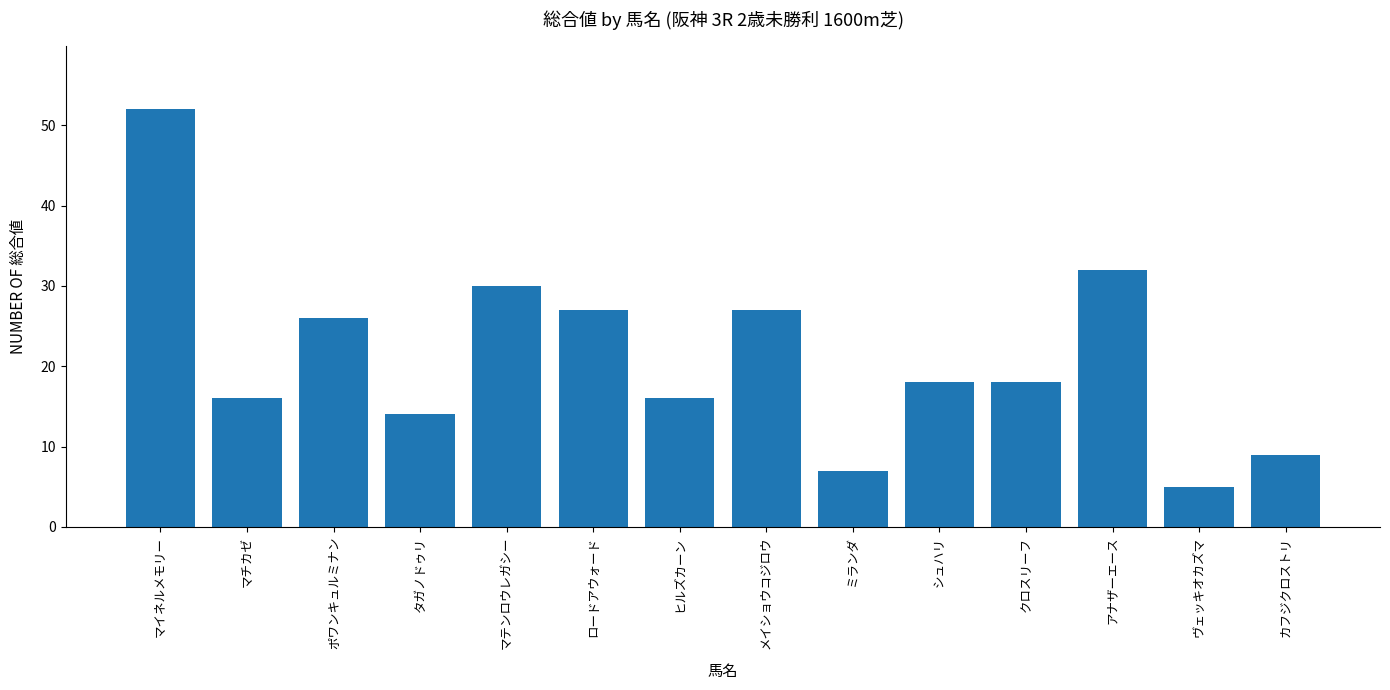

What is the difference between the values at メイショウコジロウ and タガノドゥリ?

13